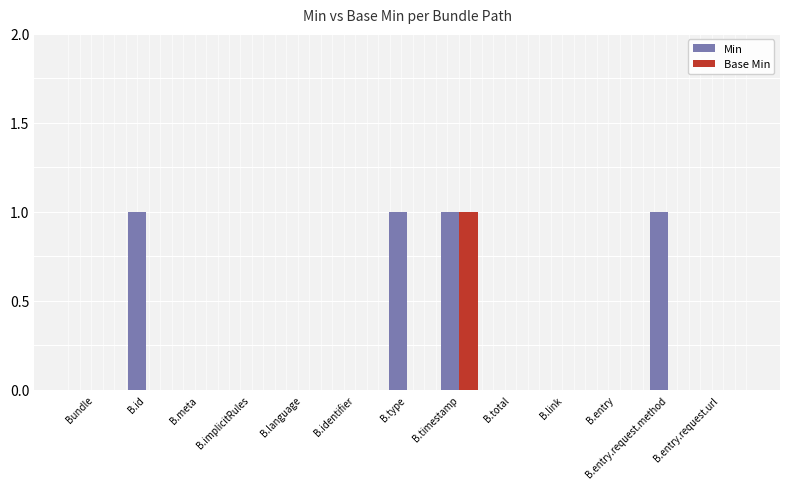

What is the sum of all Min values?

4